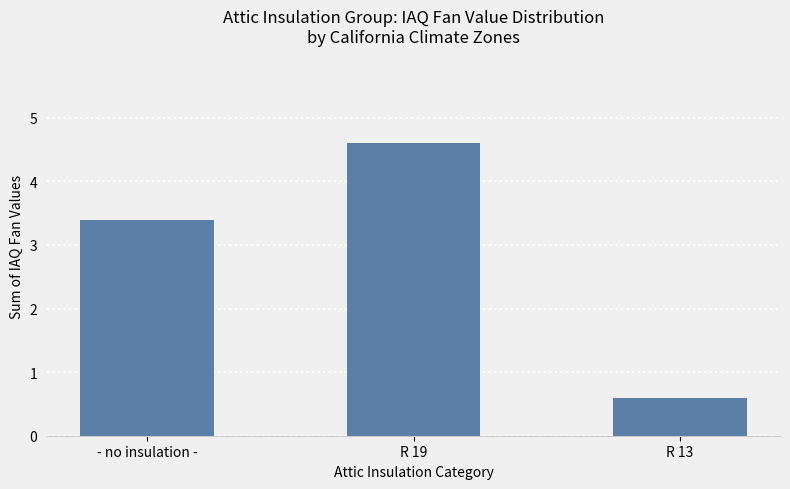

What is the label of the 2nd bar from the left?

R 19